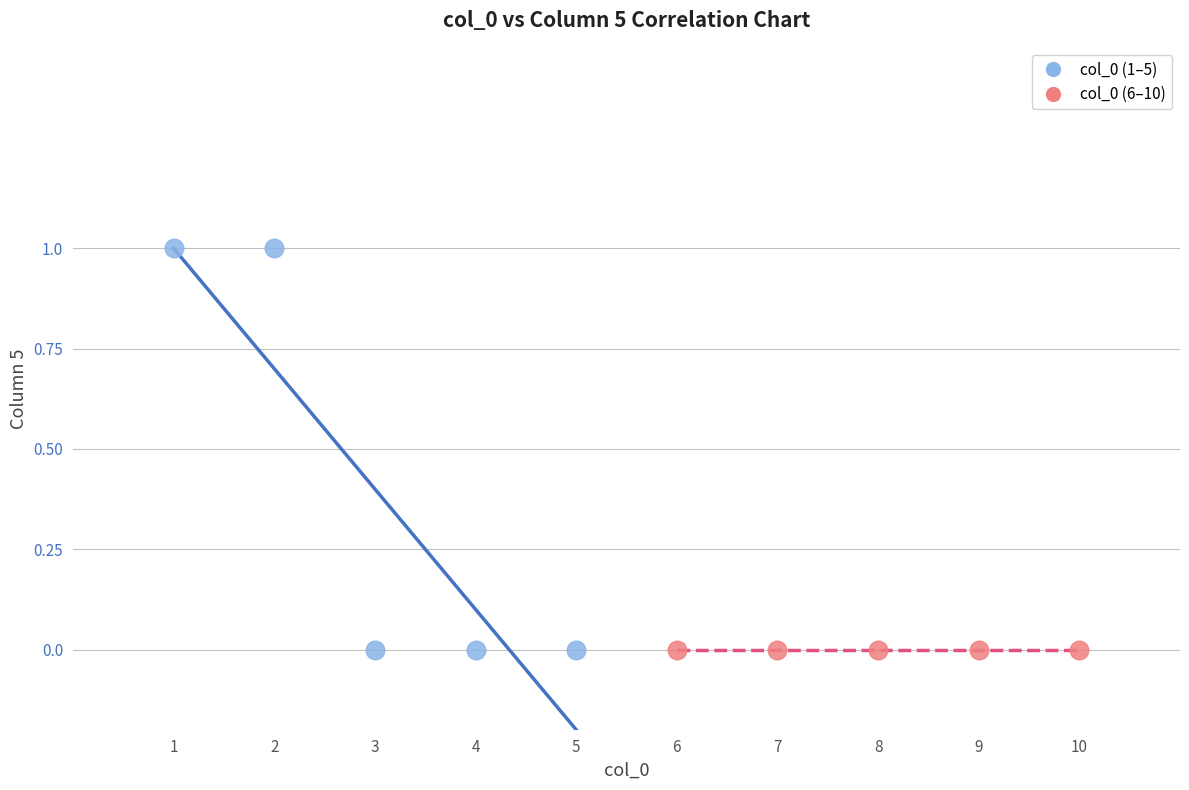

What are all the series names shown in the legend?

col_0 (1–5), col_0 (6–10)